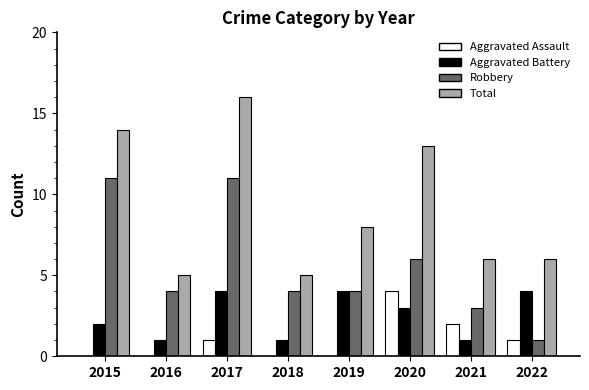

What is the sum of the Robbery values at 2020 and 2017?

17